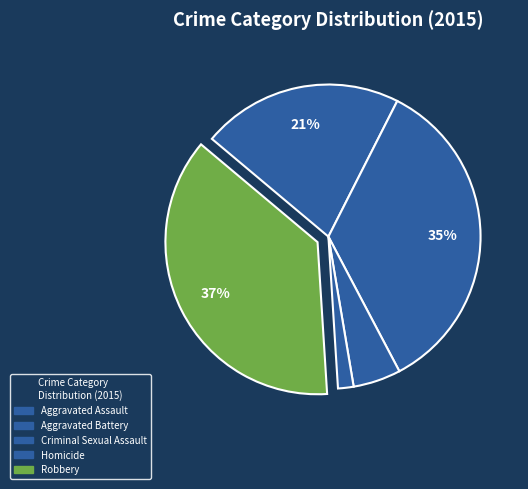

Rank the categories by value from highest to lowest.

Robbery, Aggravated Battery, Aggravated Assault, Criminal Sexual Assault, Homicide